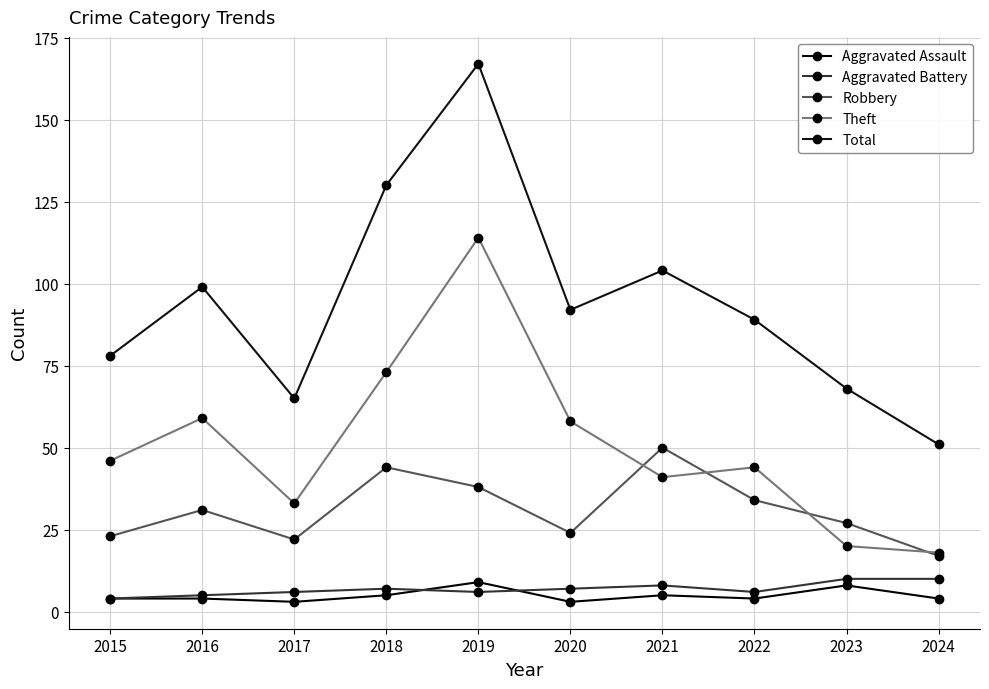

Which has a higher value, 2019 or 2024?

2019